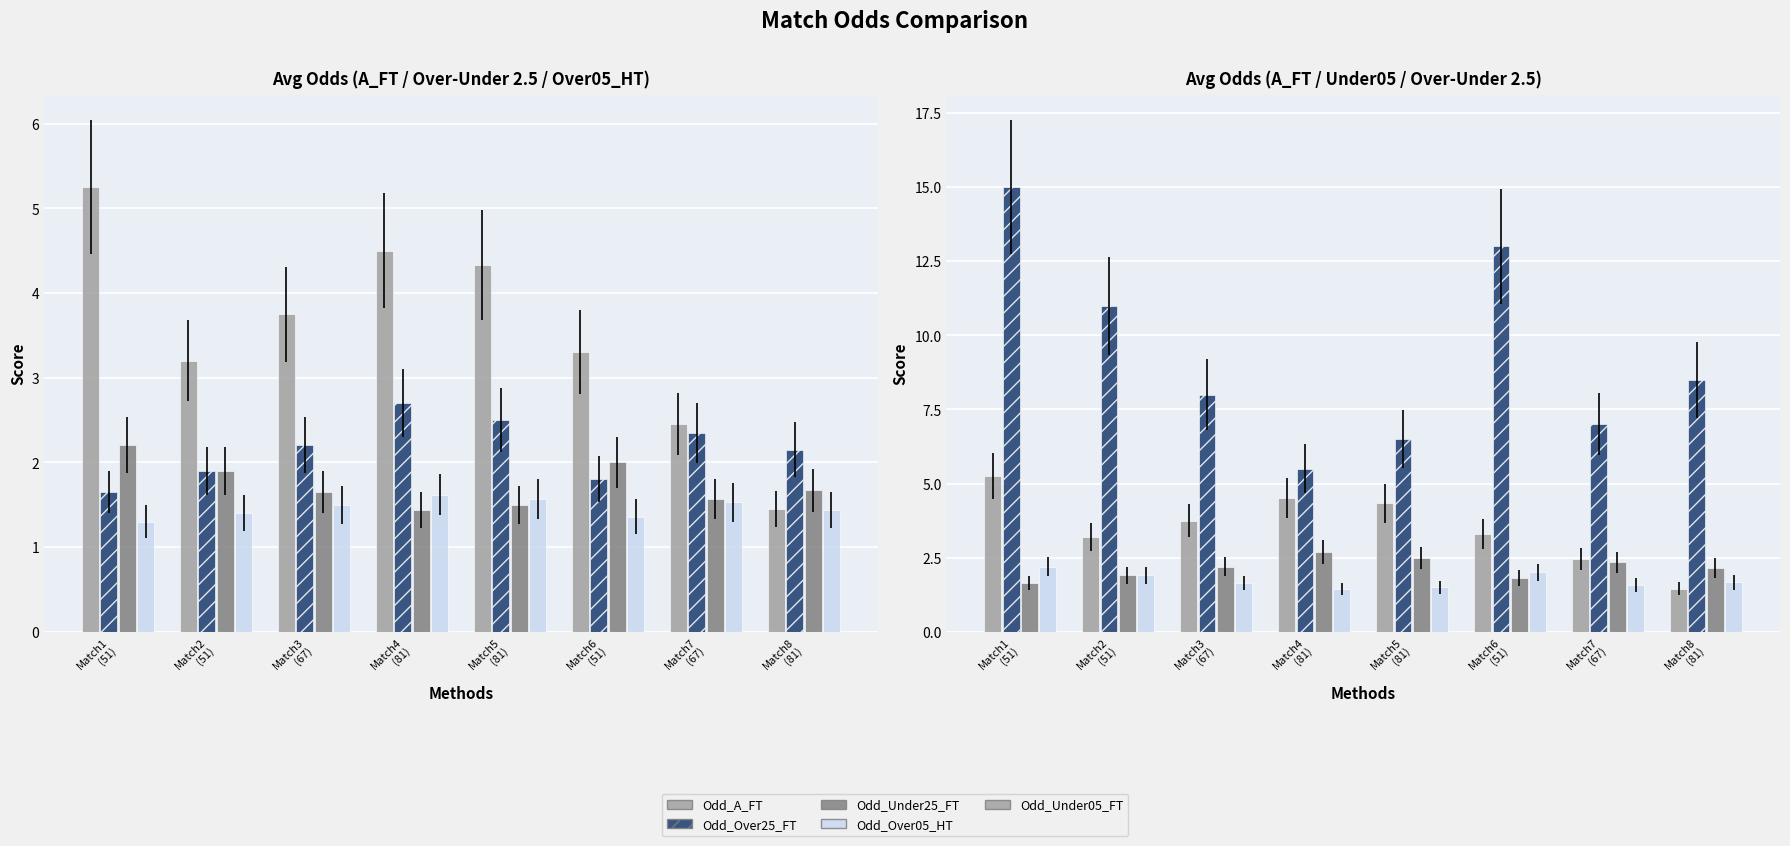

Between Match1
(51) and Match4
(81), which series saw the biggest shift?

Odd_Under05_FT